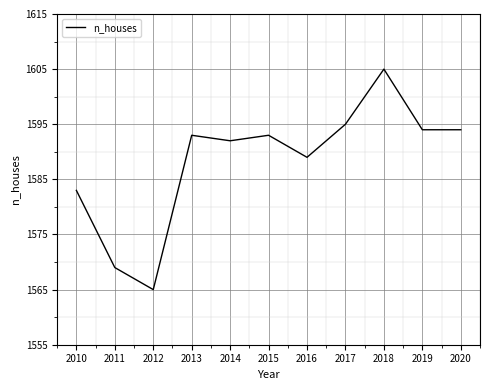

The chart shows a value of 1569 at 2011. True or false?

True